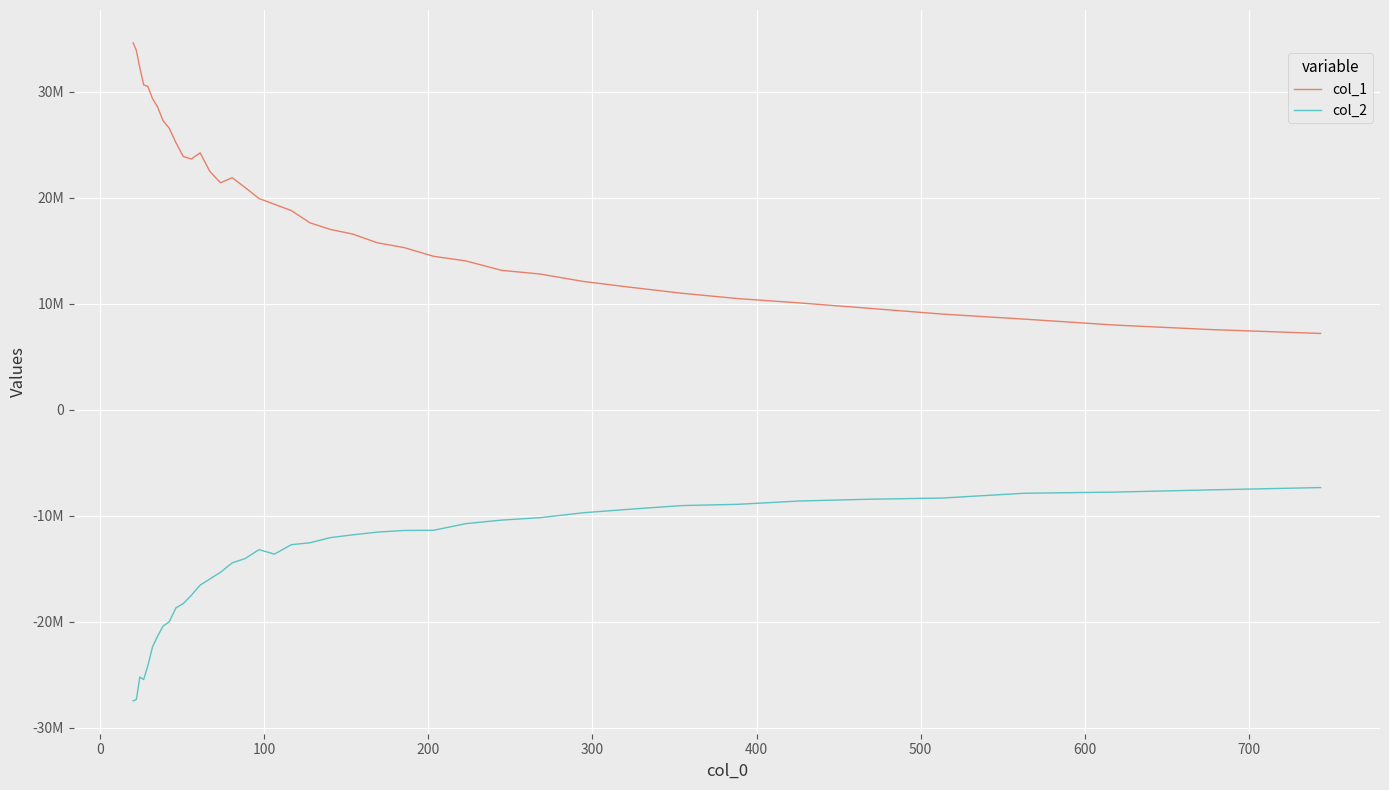

Does the chart have visible grid lines?

Yes